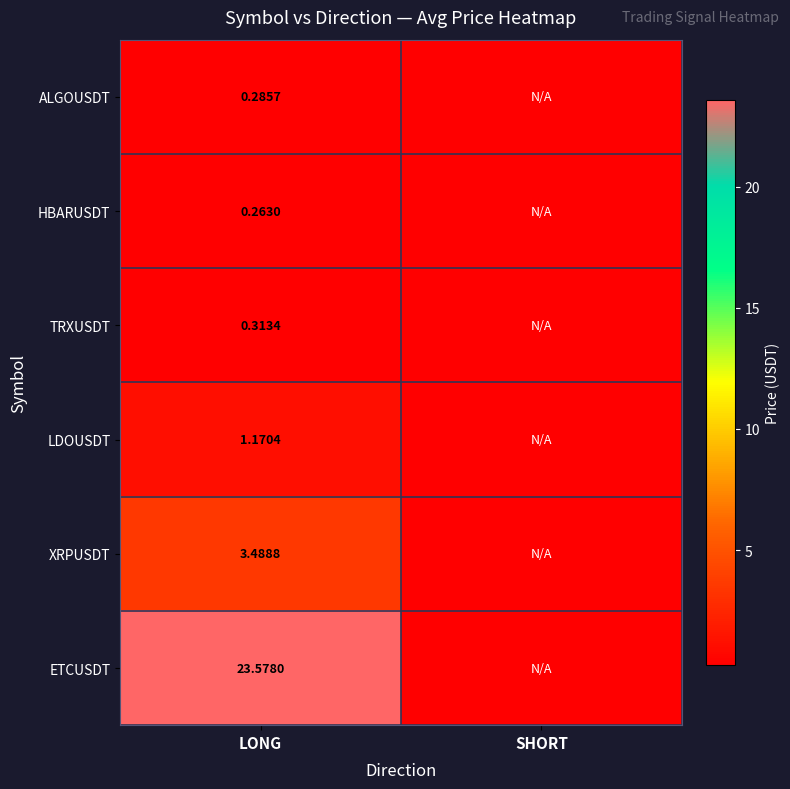

The TRXUSDT series shows 0.1 at SHORT. True or false?

False